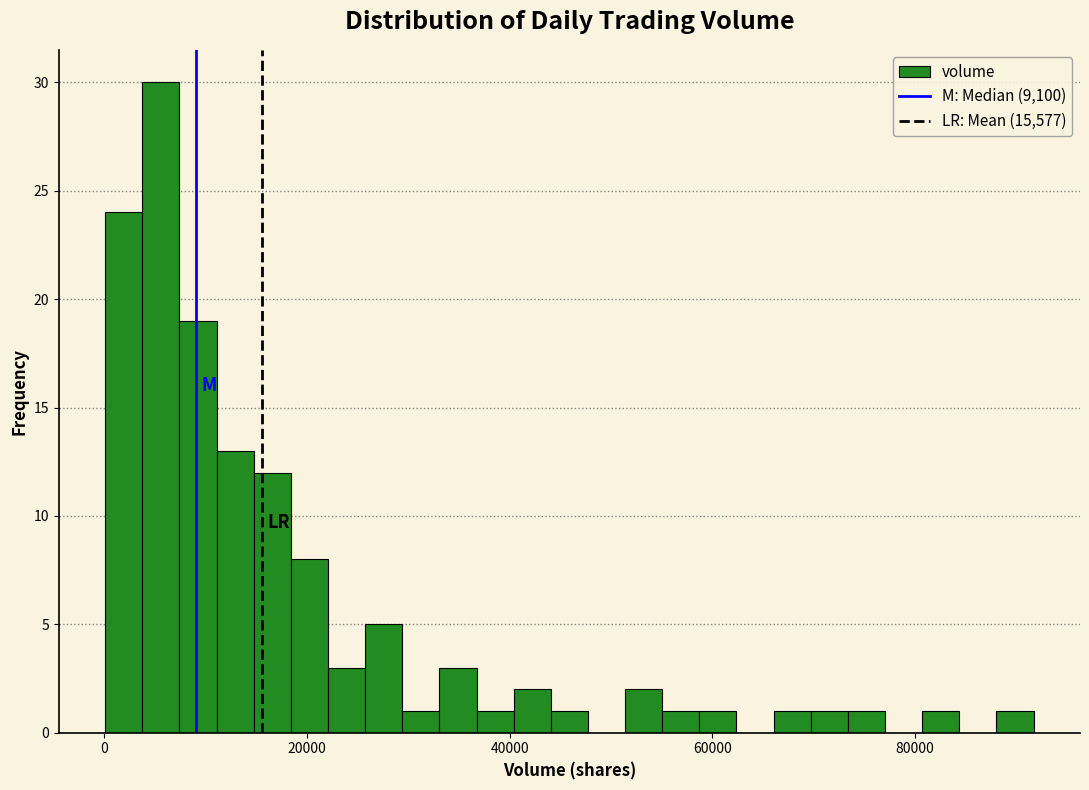

Around what value on the x-axis is the tallest bar? Give the approximate position of its centre, as read against the axis.

6000